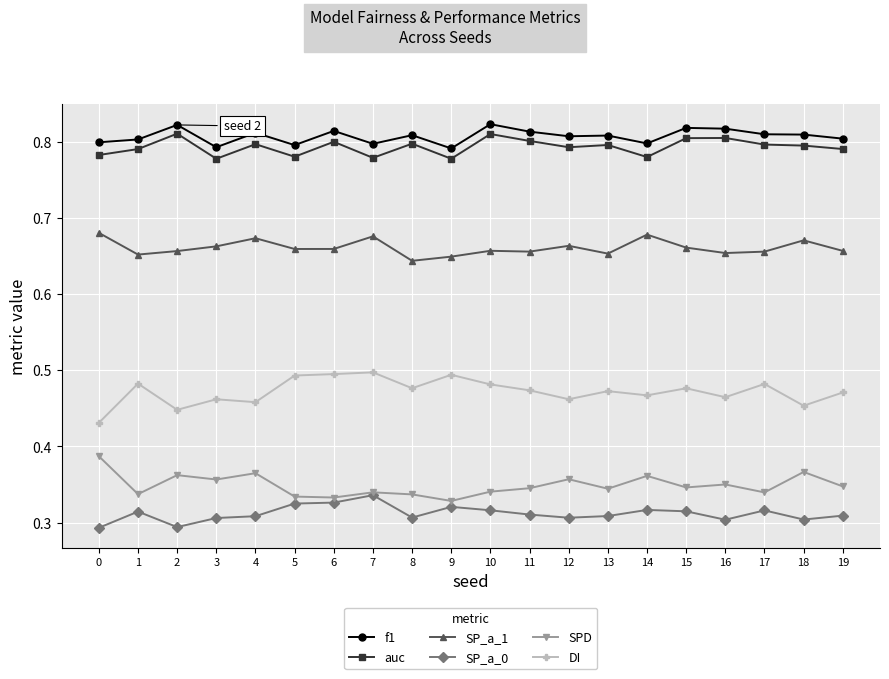

Is it true that DI equals 0.5 at 6?

True